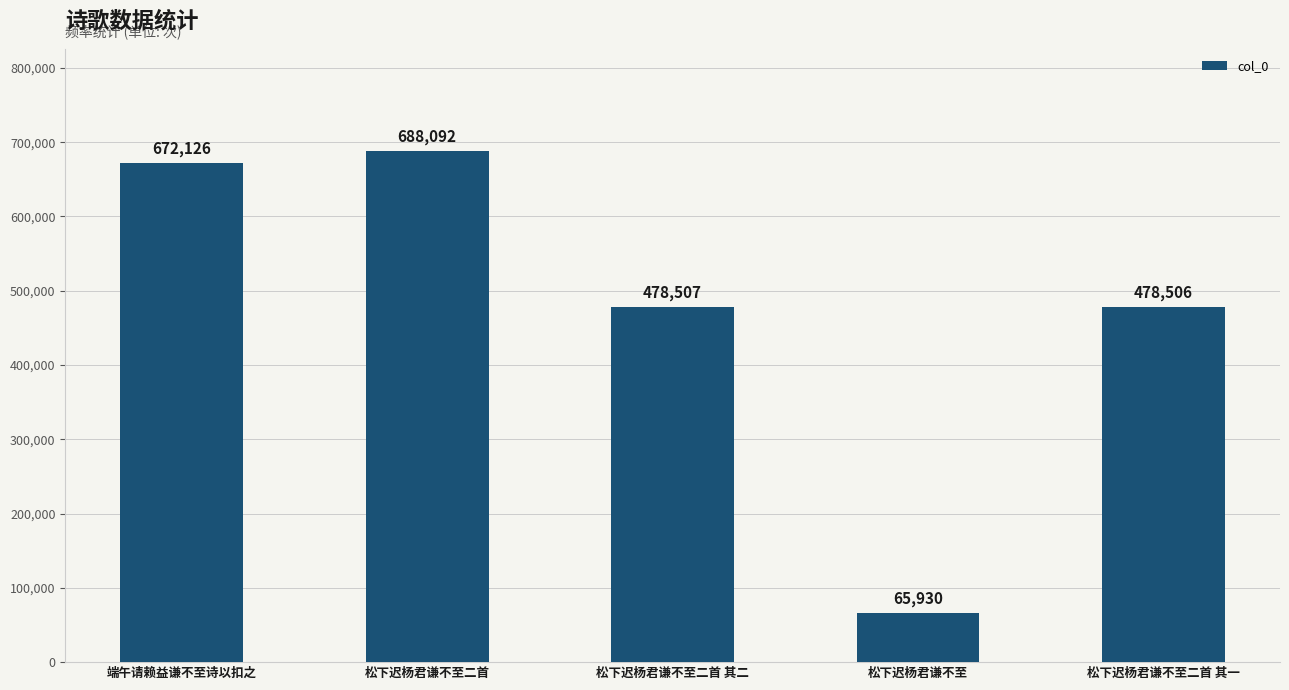

What is the difference between the second highest and minimum values?

606196